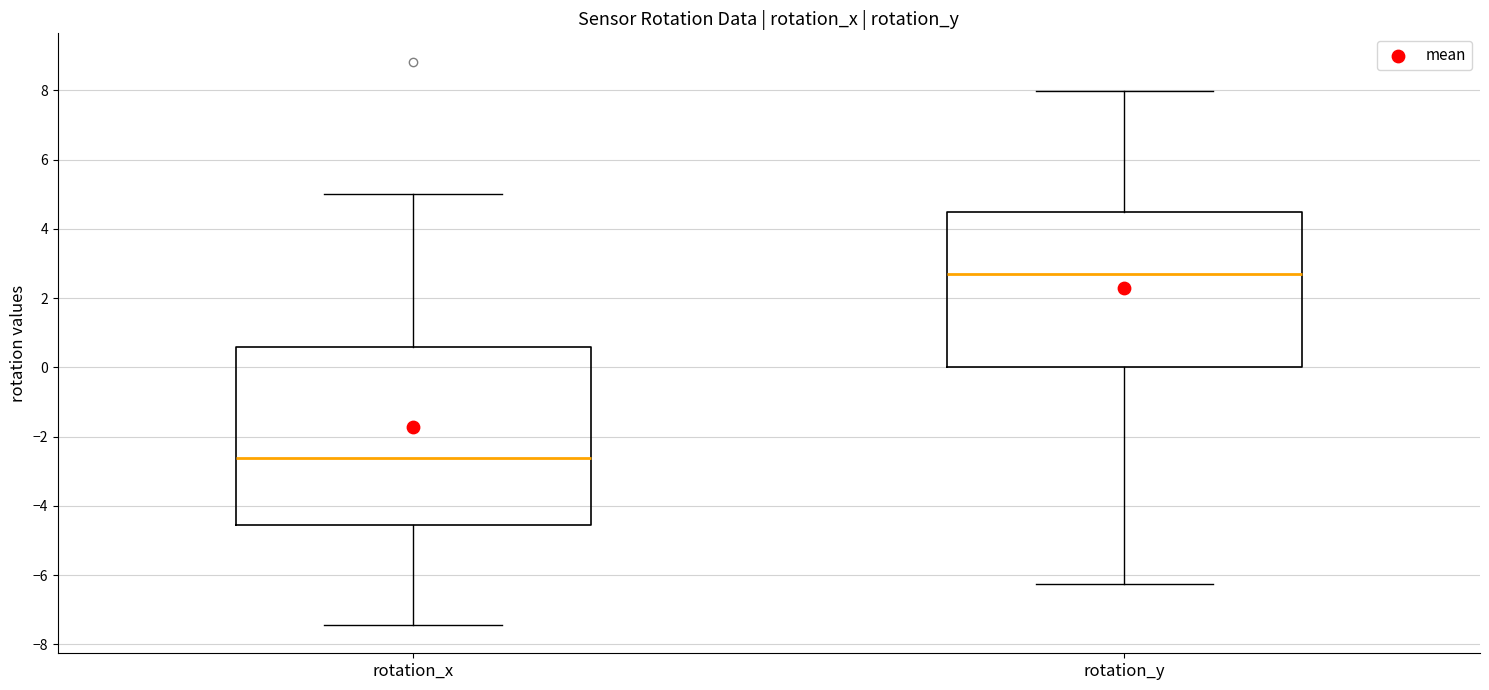

Reading left to right, transcribe this box plot: for each box, give where its median line is, the range the box spans, and where its two whiskers end, as read against the y-axis. The values are not printed on the chart, so give them approximately, as read against the axis.

rotation_x: median -2.6, box -4.6 to 0.6, whiskers -7.4 to 5.0
rotation_y: median 2.8, box 0.0 to 4.4, whiskers -6.2 to 8.0